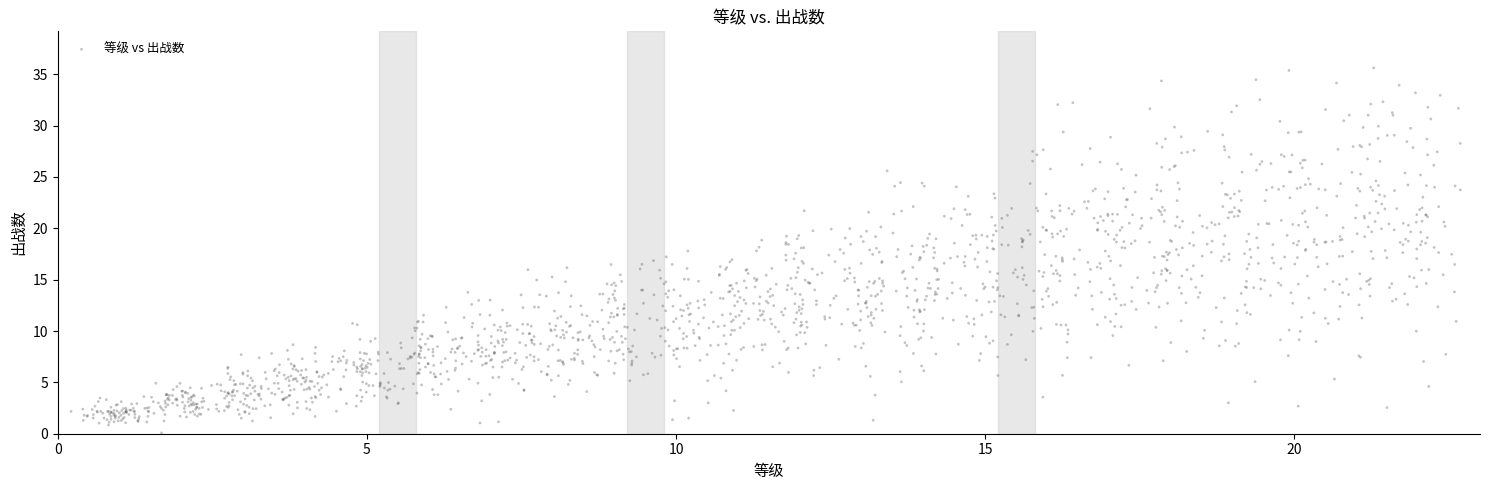

What is the range of X values (max minus min)?

22.5